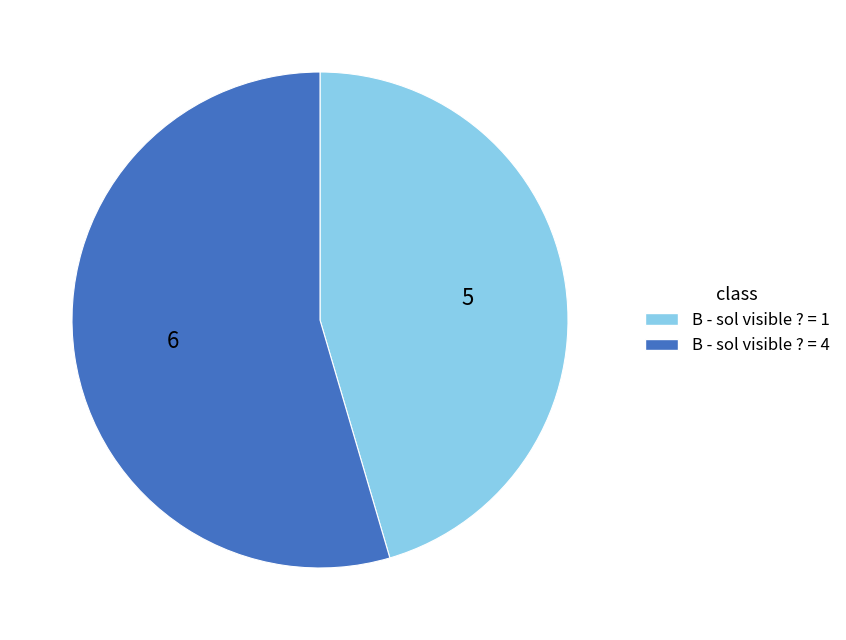

Is there any slice that represents more than half of the pie?

Yes